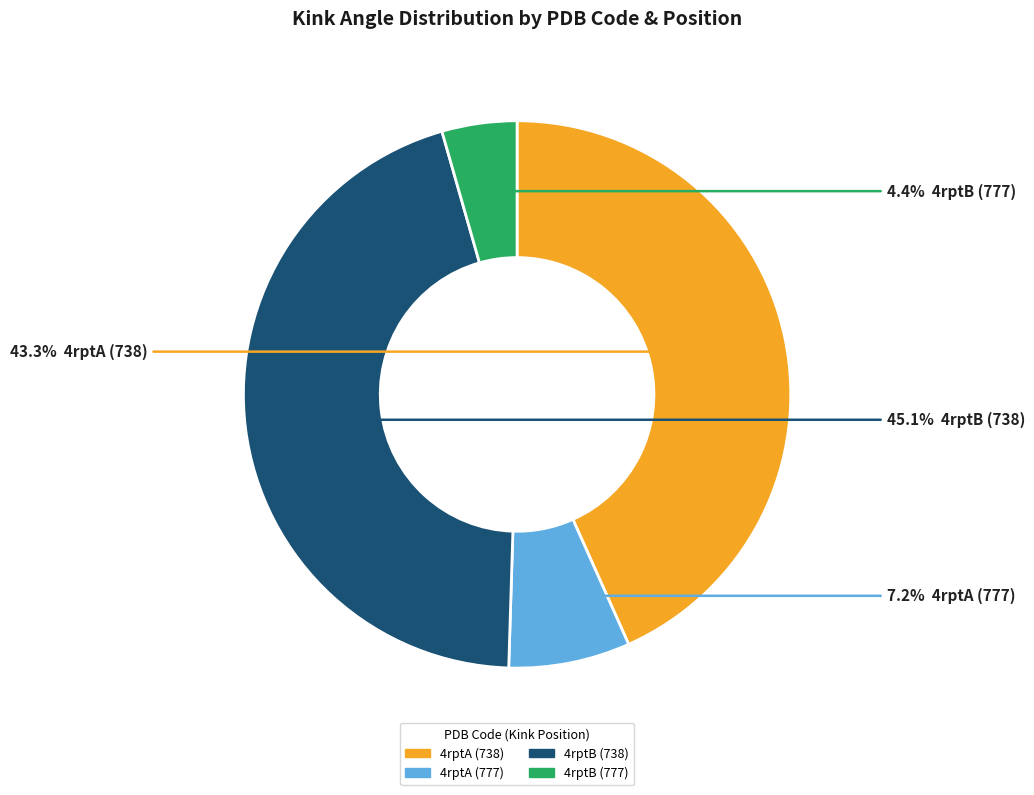

To the nearest percent, what is the difference between the 4rptB (777) and 4rptB (738) slice percentages?

41%